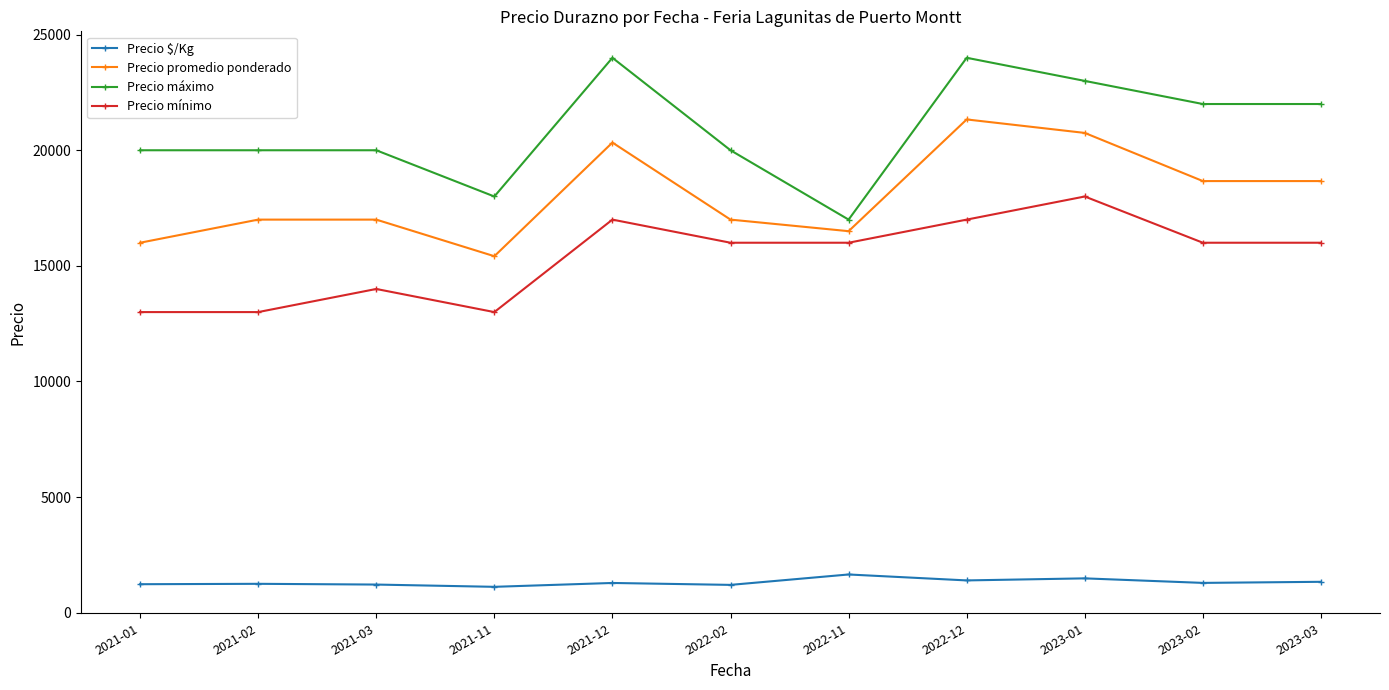

What is the average value of the Precio máximo series?

20909